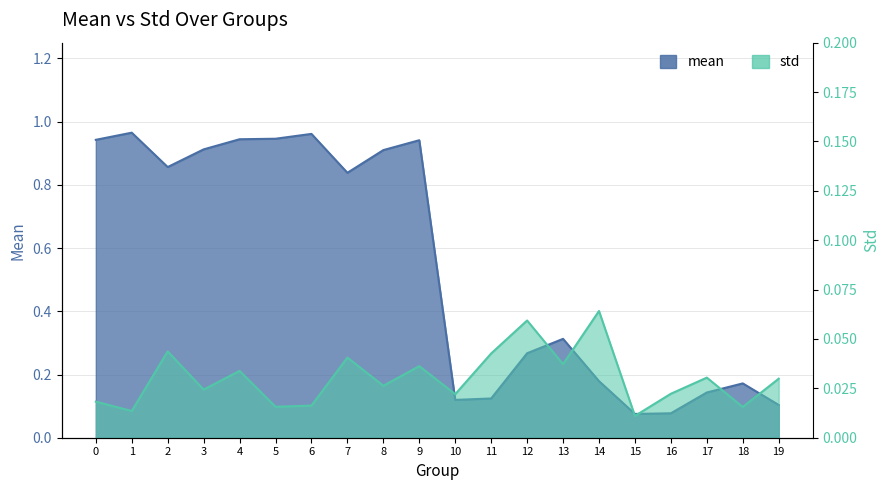

Reading left to right, transcribe all the data shown in this chart.

mean: 0=0.9	1=1.0	2=0.9	3=0.9	4=0.9	5=0.9	6=1.0	7=0.8	8=0.9	9=0.9	10=0.1	11=0.1	12=0.3	13=0.3	14=0.2	15=0.1	16=0.1	17=0.1	18=0.2	19=0.1
std: 0=0.0	1=0.0	2=0.0	3=0.0	4=0.0	5=0.0	6=0.0	7=0.0	8=0.0	9=0.0	10=0.0	11=0.0	12=0.1	13=0.0	14=0.1	15=0.0	16=0.0	17=0.0	18=0.0	19=0.0